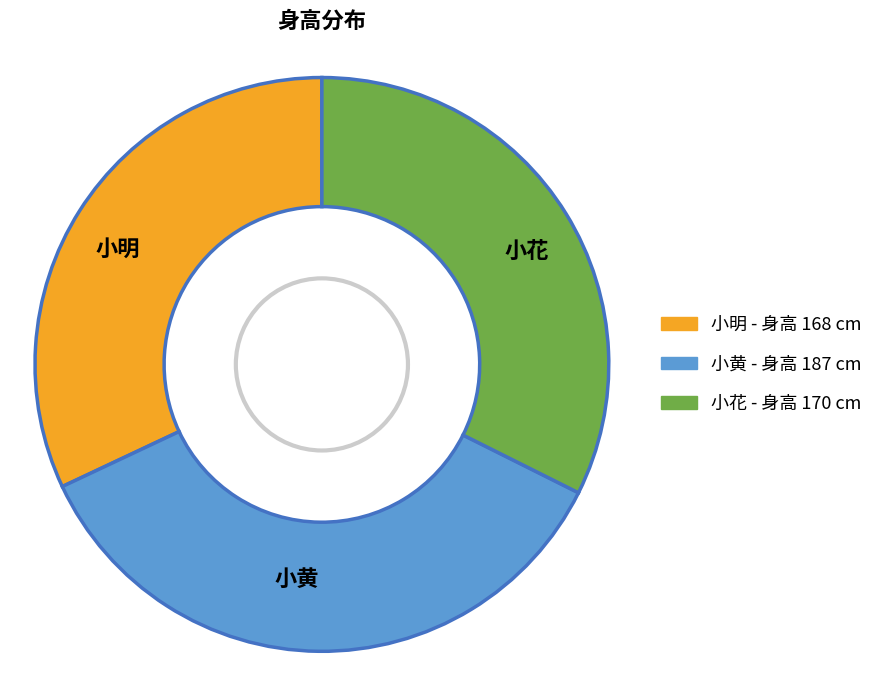

Is there any slice that represents more than half of the pie?

No